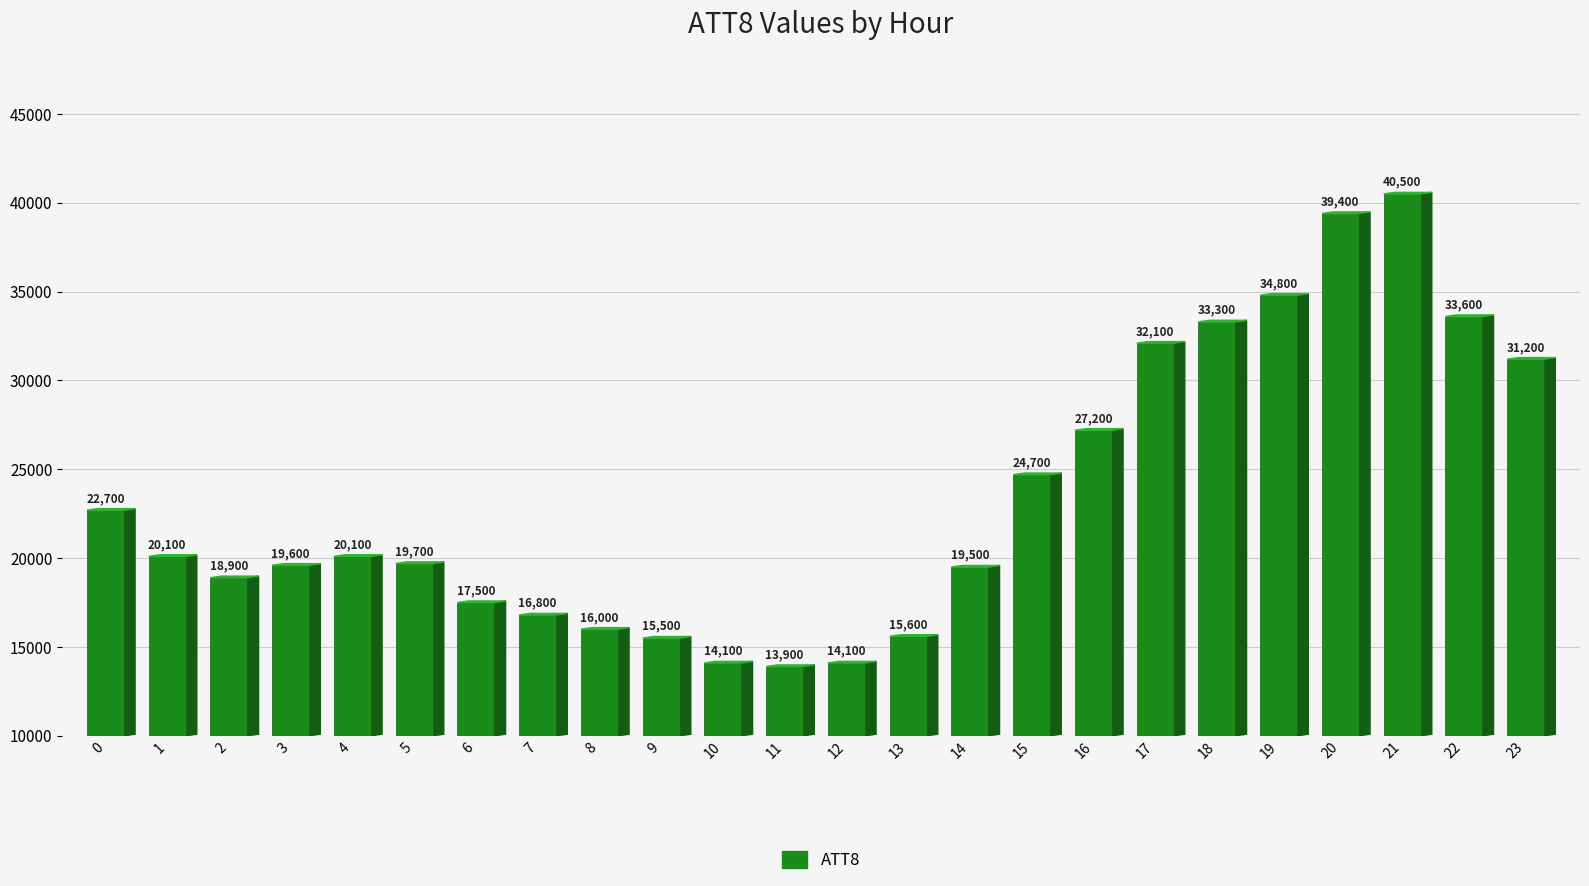

How many categories are shown in the chart?

24